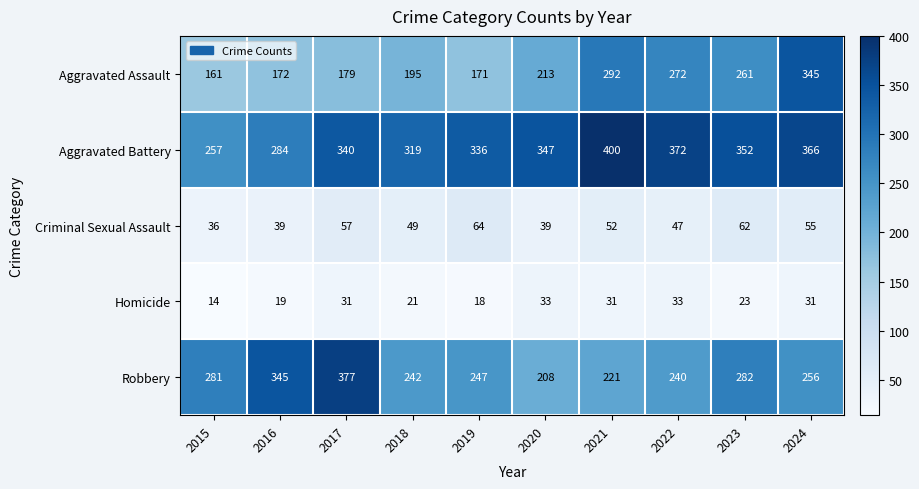

Which series has the largest total across all categories?

Aggravated Battery